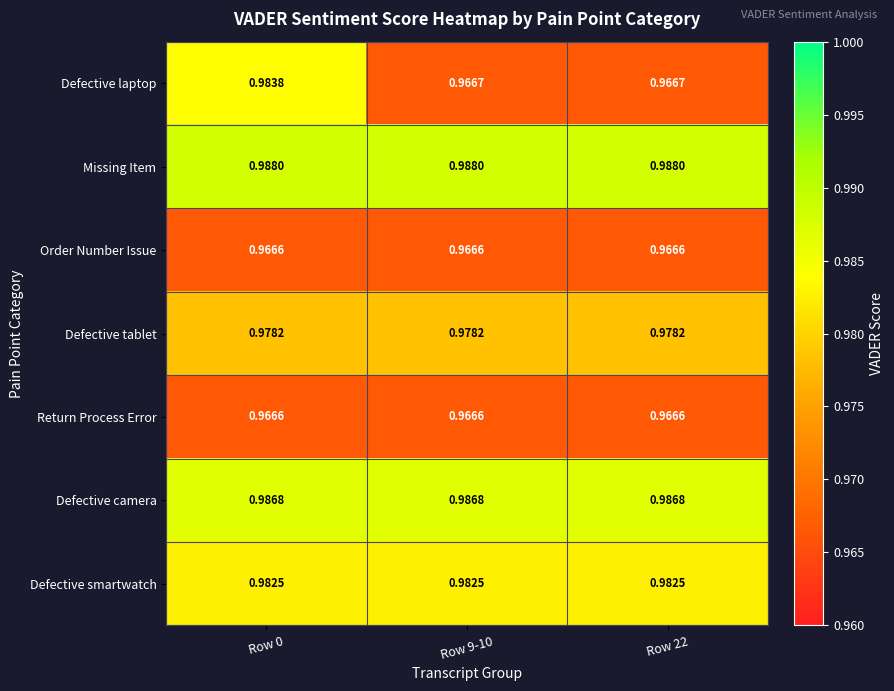

Which series has the largest total across all categories?

Missing Item